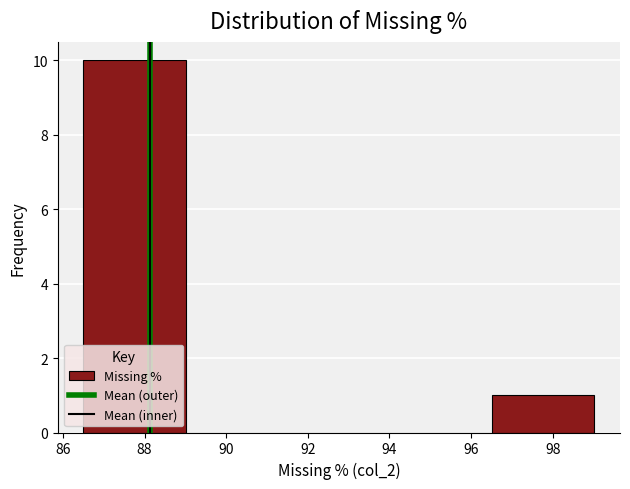

Reading left to right, list every bar in this chart as the range it spans on the x-axis followed by its height. Neither the bar edges nor the heights are printed on the chart, so give them approximately, as read against the axes.

86.4 to 89.0: 10
89.0 to 91.6: 0
91.6 to 94.0: 0
94.0 to 96.6: 0
96.6 to 99.0: 1